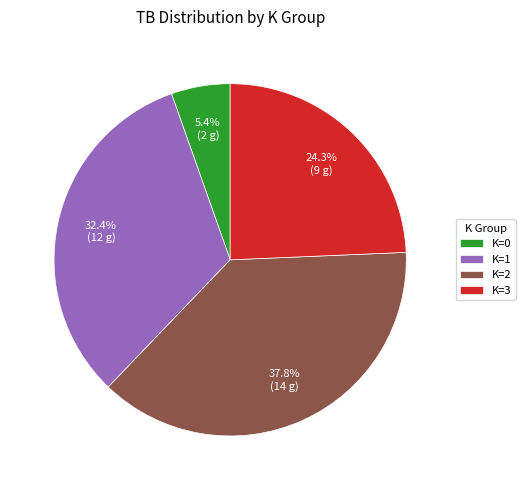

Do K=1 and K=0 together represent more than half of the pie?

No